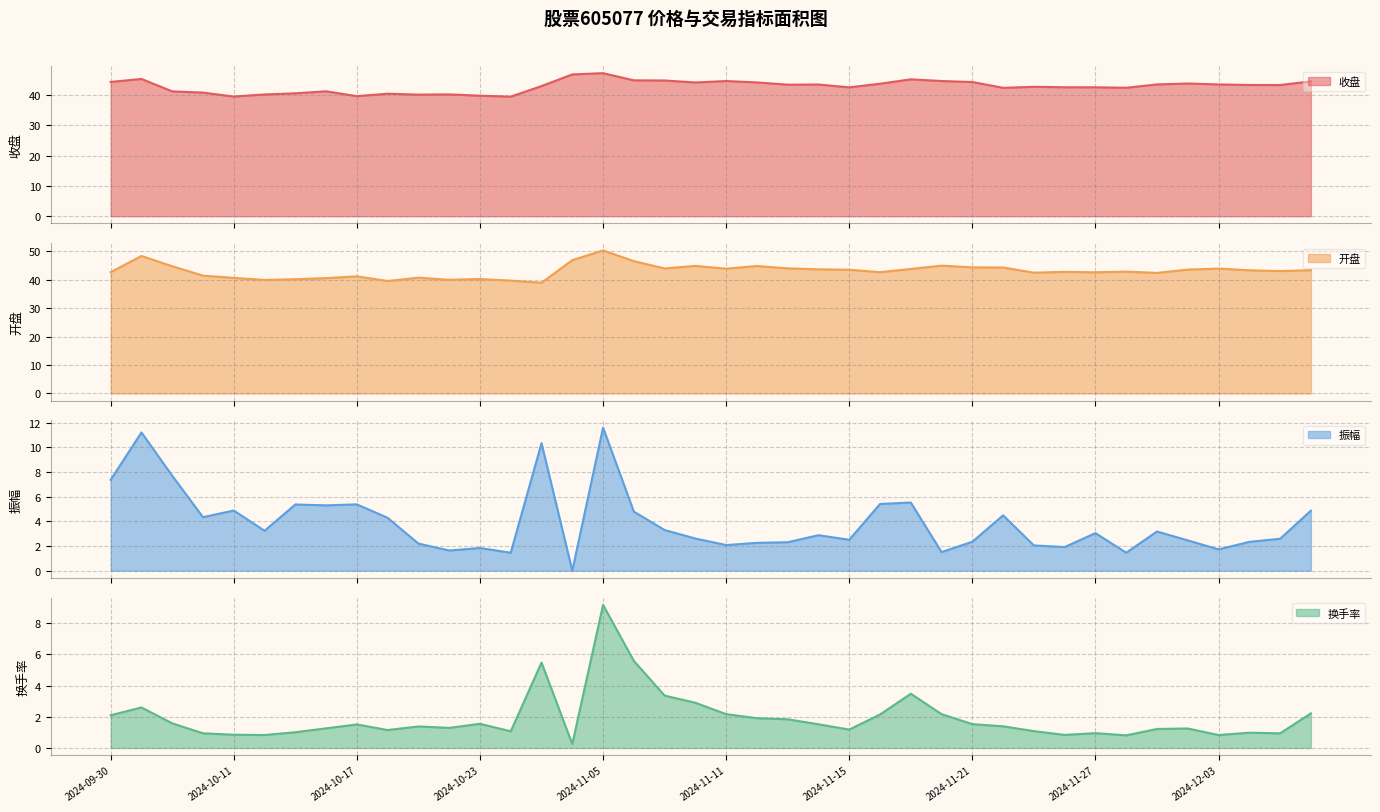

What is the maximum value for 收盘?

47.2